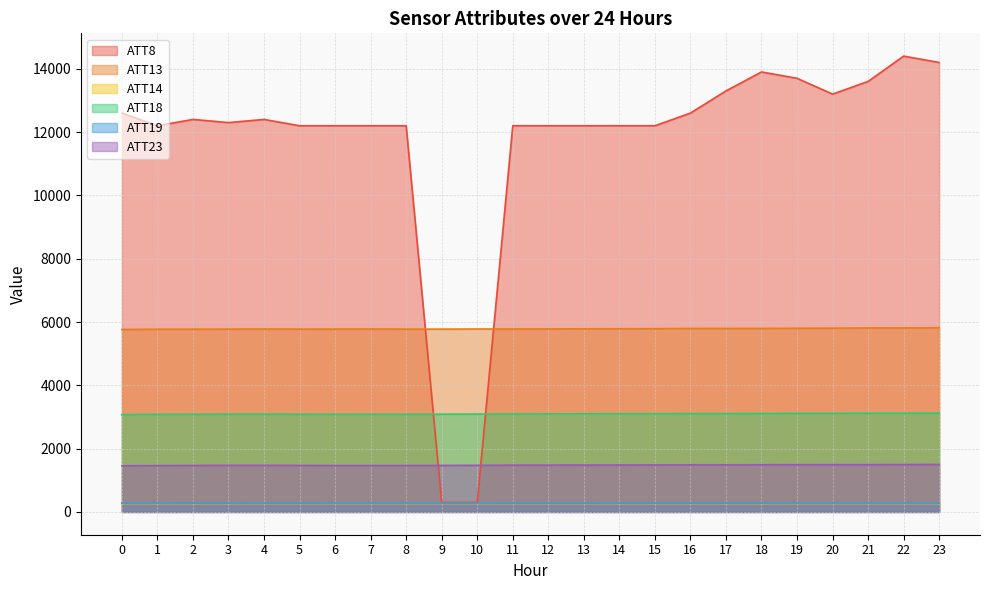

How many distinct data groups are displayed?

6